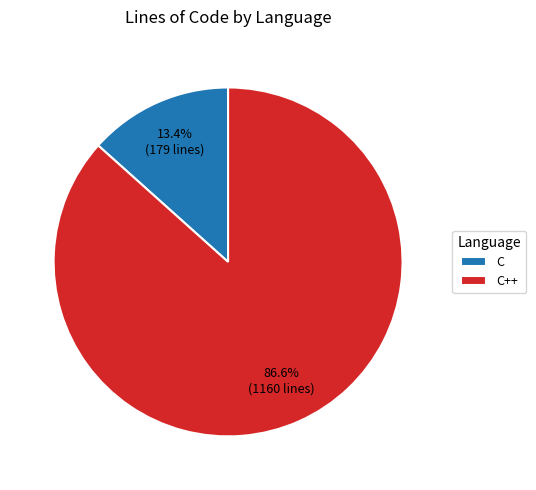

To the nearest percent, what is the combined percentage of C++ and C?

100%